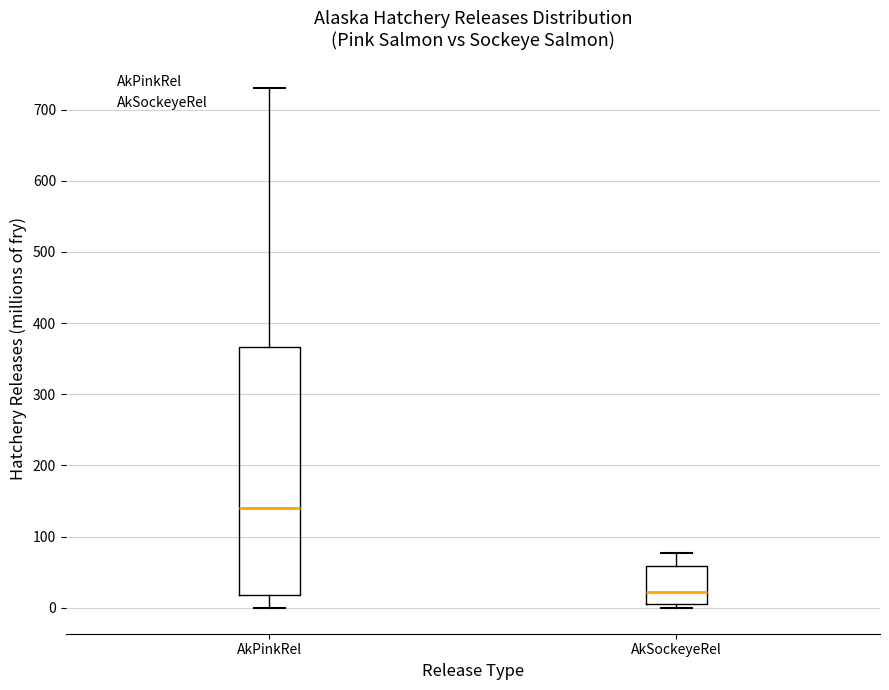

Reading left to right, read every box against the y-axis: the position of its median line, the range the box covers, and the ends of its whiskers. The values are not printed on the chart, so give them approximately, as read against the axis.

AkPinkRel: median 140, box 20 to 370, whiskers 0 to 730
AkSockeyeRel: median 20, box 10 to 60, whiskers 0 to 80